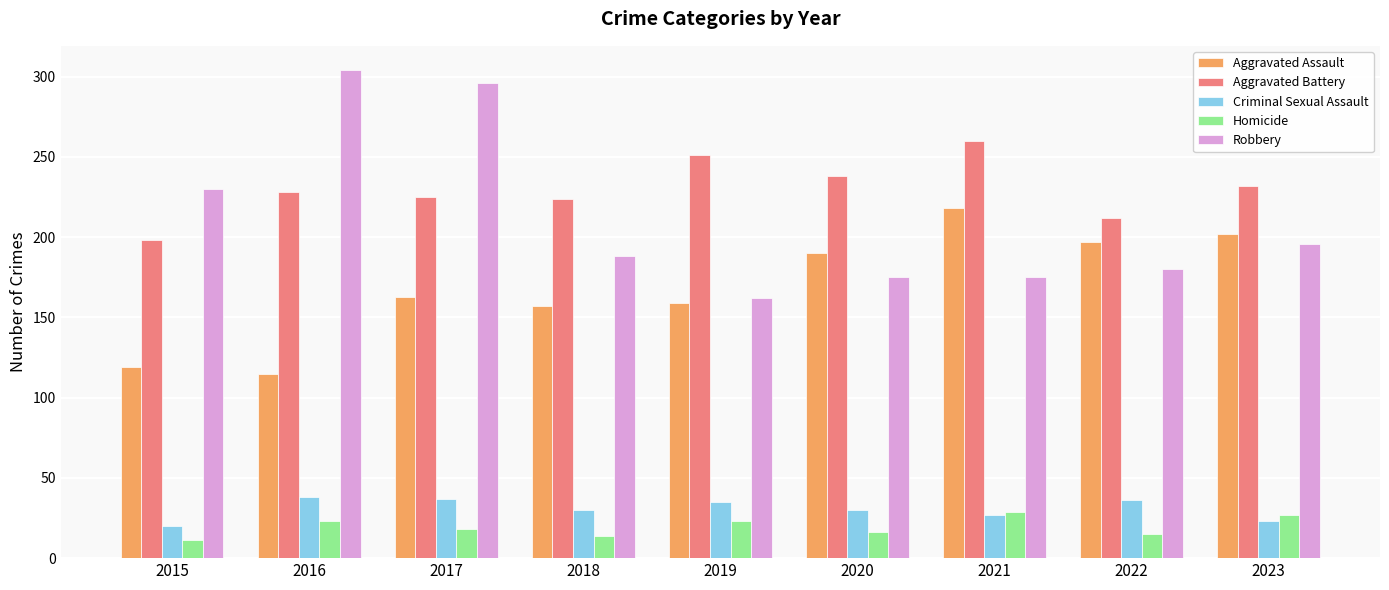

What is the minimum value shown in the chart?

11